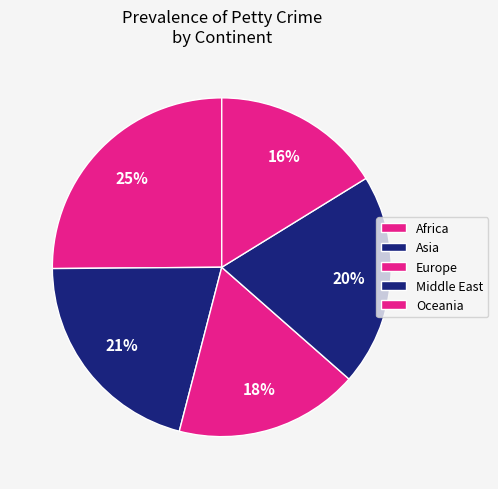

How many slices are in this pie chart?

5